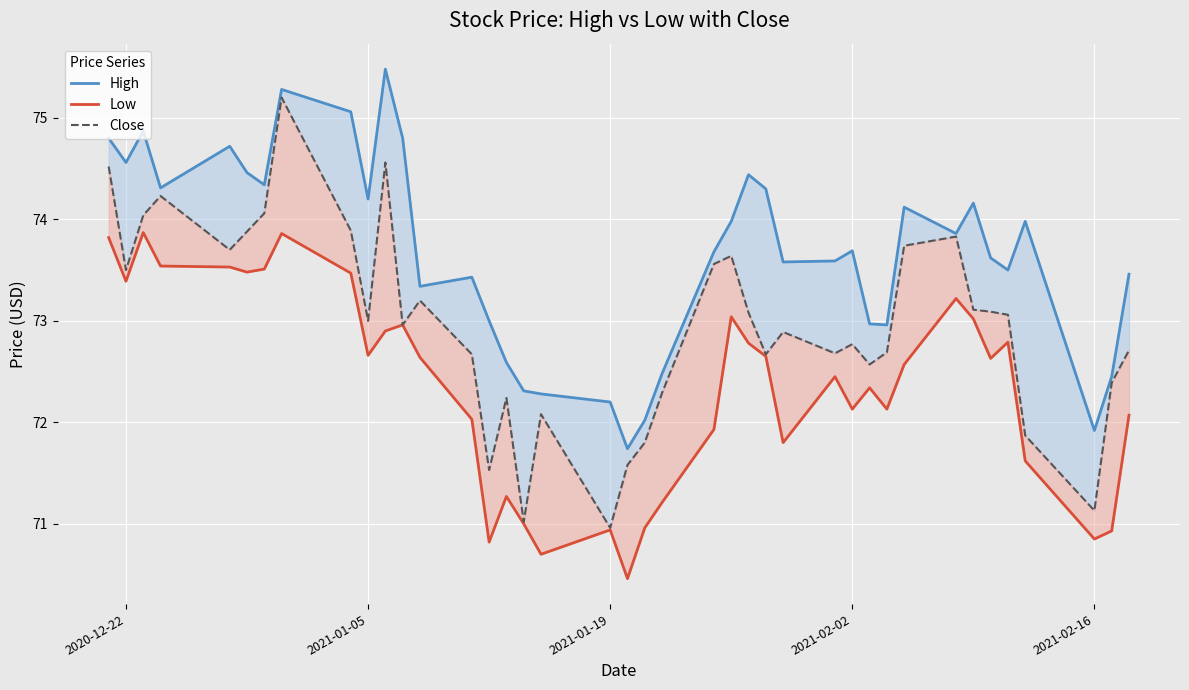

List the series in order of their overall mean, lowest first.

Low, Close, High